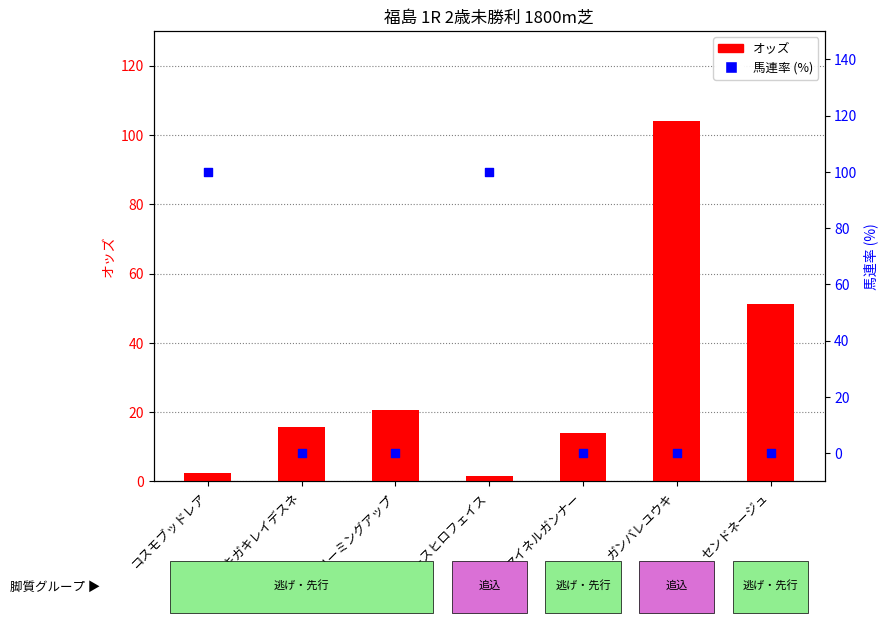

What is the total value across all series at マイネルガンナー?

14.0